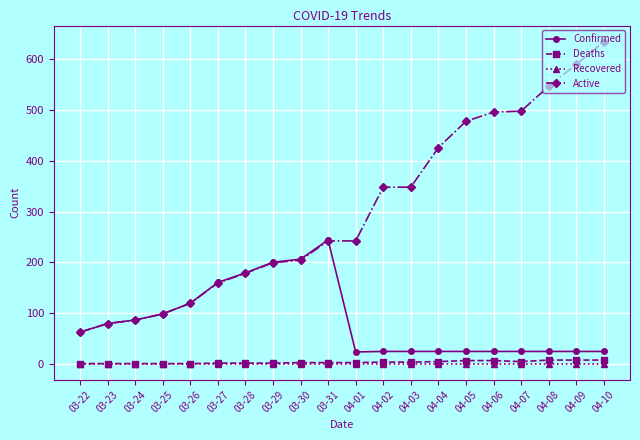

The Deaths series shows 2 at 03-31. True or false?

True